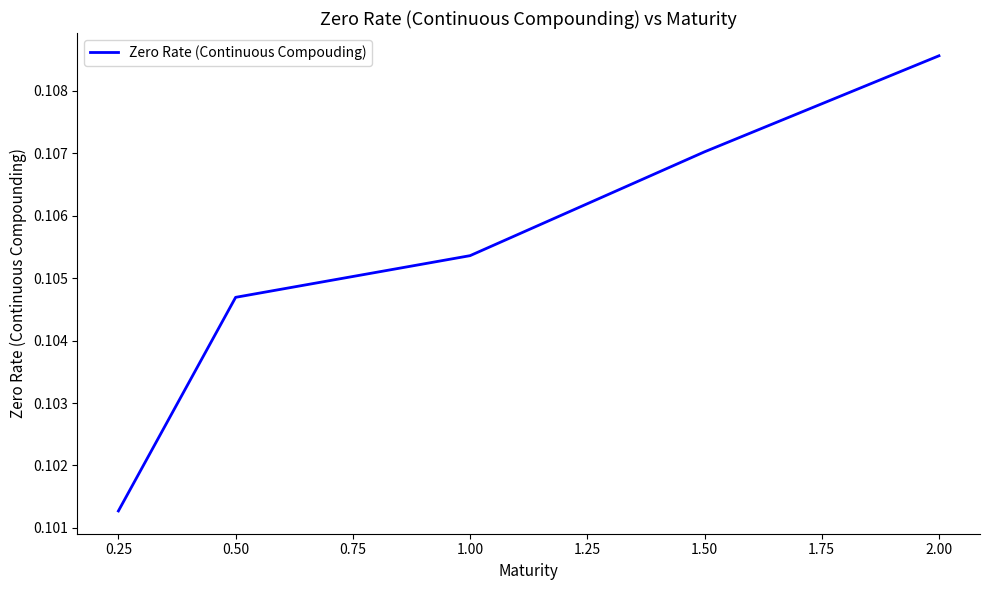

The value at 1.00 is 0.0. True or false?

False